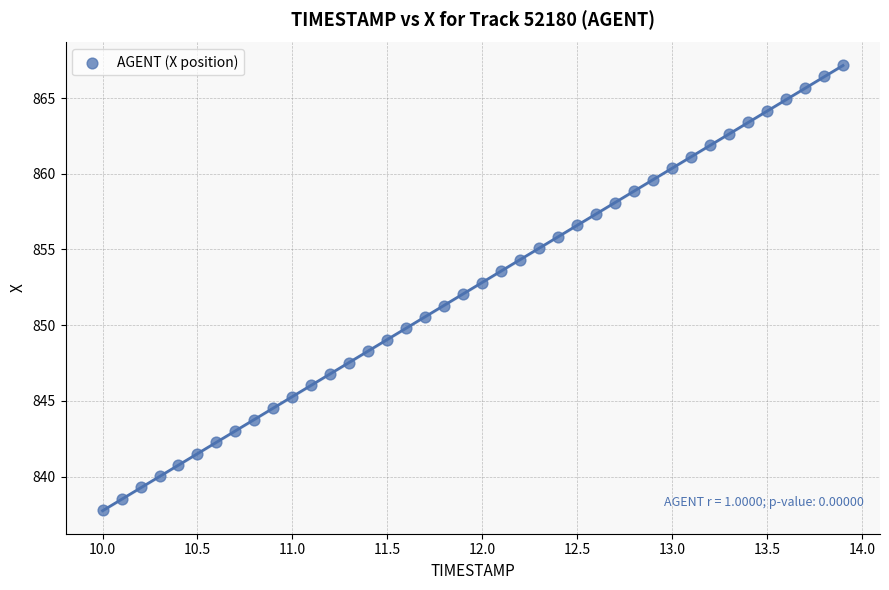

What is the range of Y values (max minus min)?

29.4